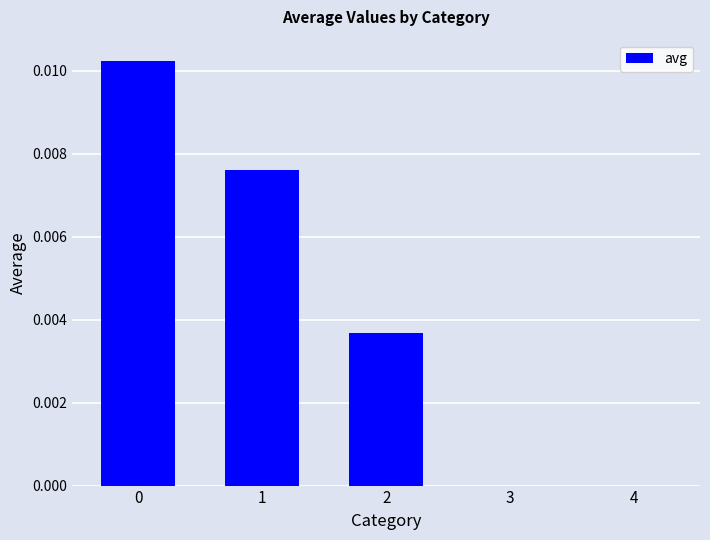

Is it true that the value at 2 is 0.0?

True